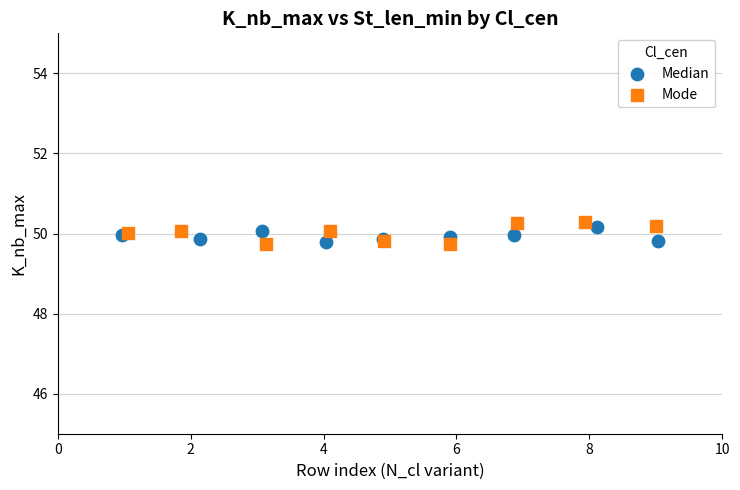

Which series contains the highest Y value?

Mode